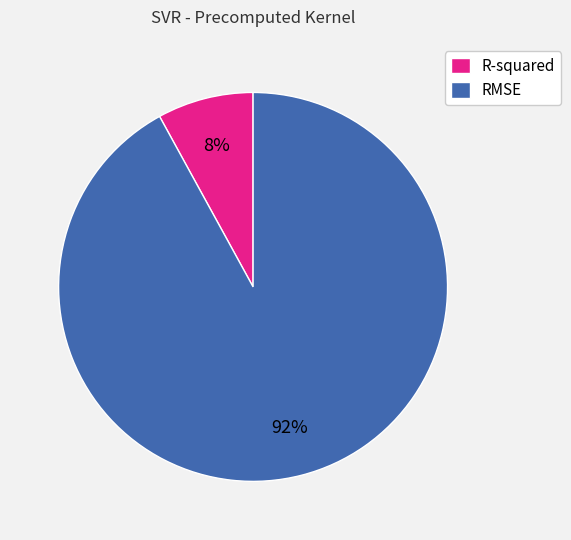

Which category has the biggest portion of the pie?

RMSE